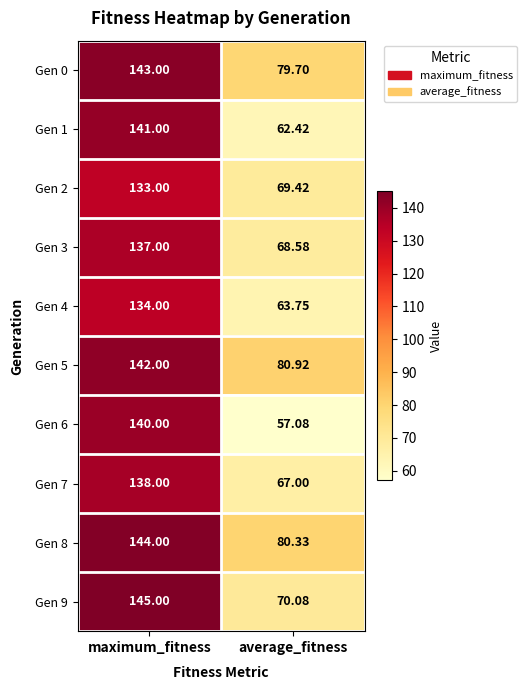

At which category does the chart reach its peak across all series?

maximum_fitness